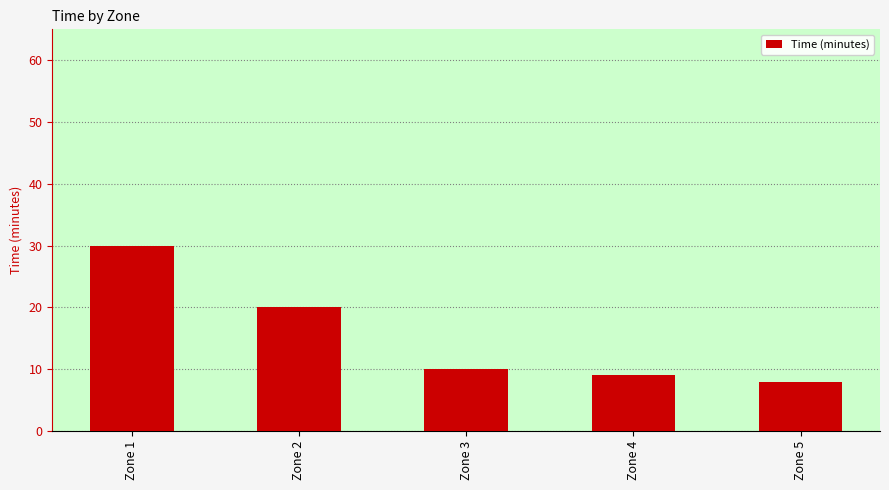

True or false: the data shows 30 at Zone 1.

True